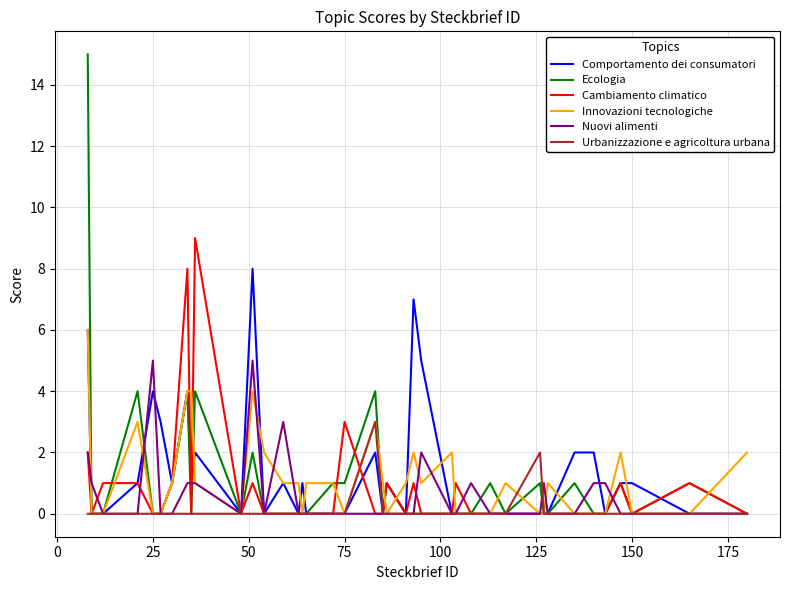

Rank the series by their maximum value, from lowest to highest.

Urbanizzazione e agricoltura urbana, Nuovi alimenti, Innovazioni tecnologiche, Comportamento dei consumatori, Cambiamento climatico, Ecologia